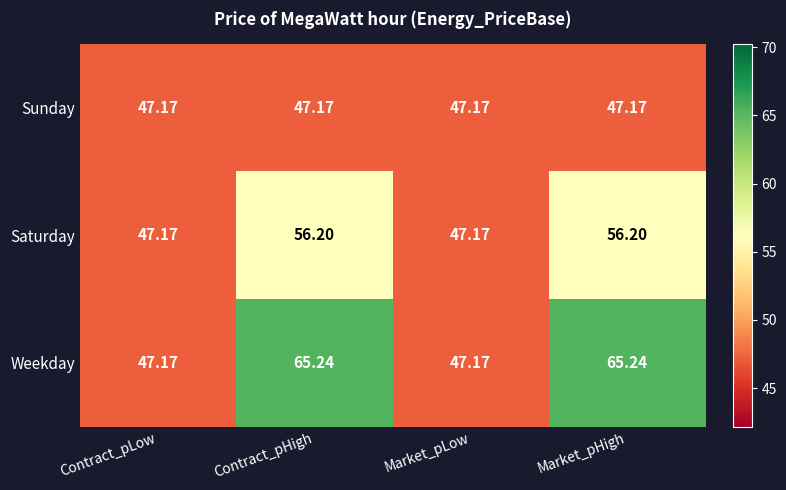

Which series has the widest spread of values?

Weekday